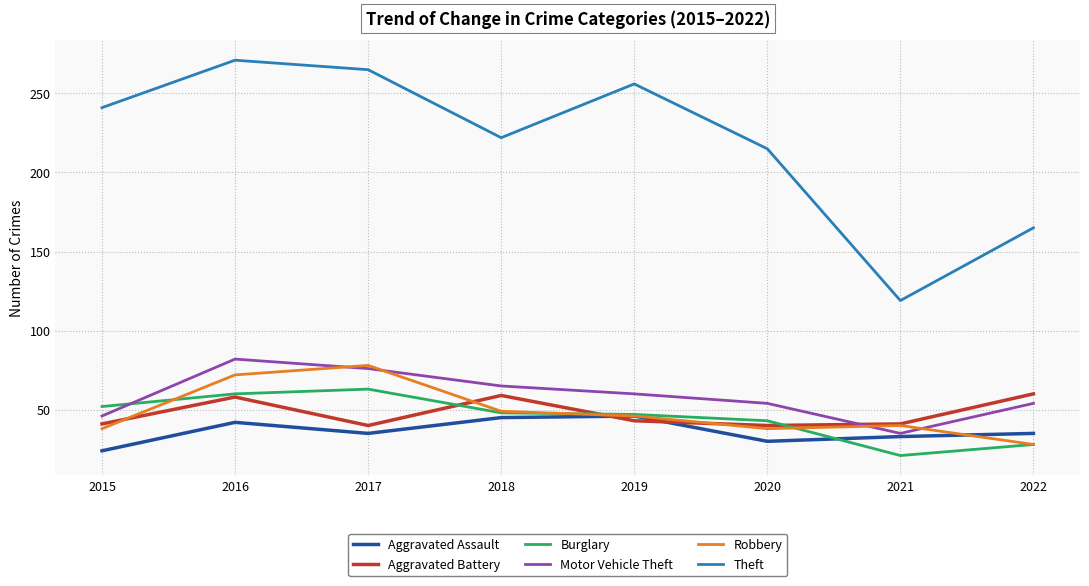

The Motor Vehicle Theft series shows 54 at 2022. True or false?

True